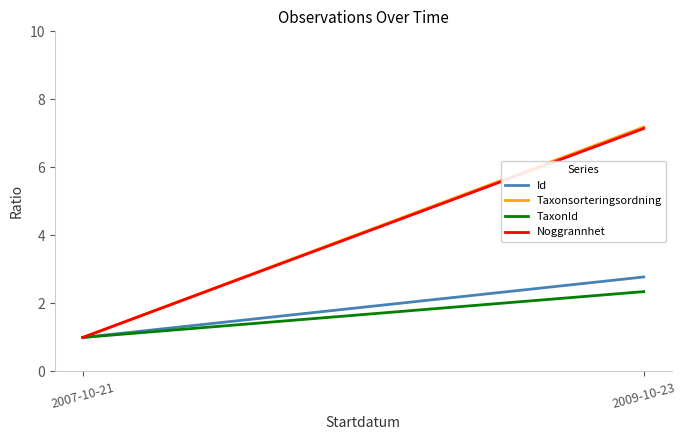

Rank the series at 2007-10-21 from lowest to highest value.

Id, Taxonsorteringsordning, TaxonId, Noggrannhet